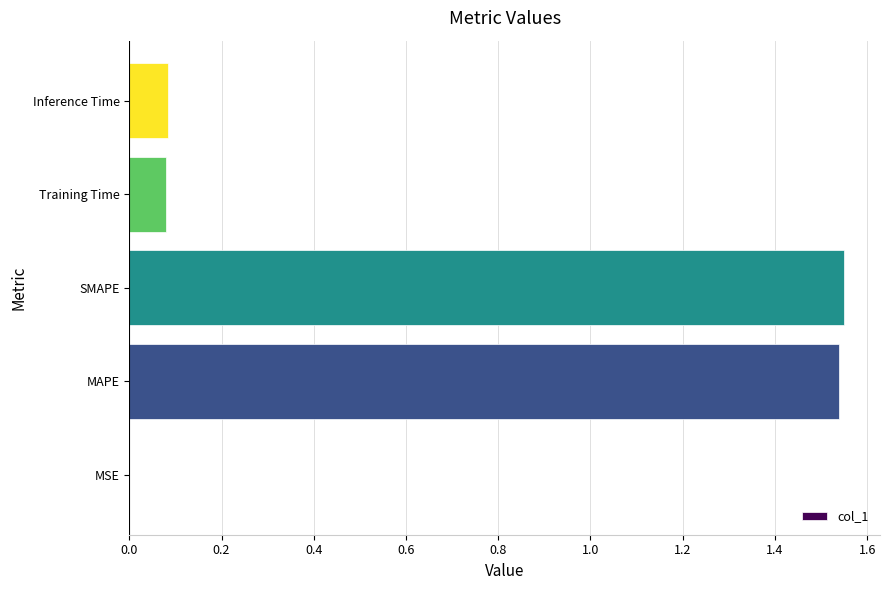

Are the bars horizontal?

Yes